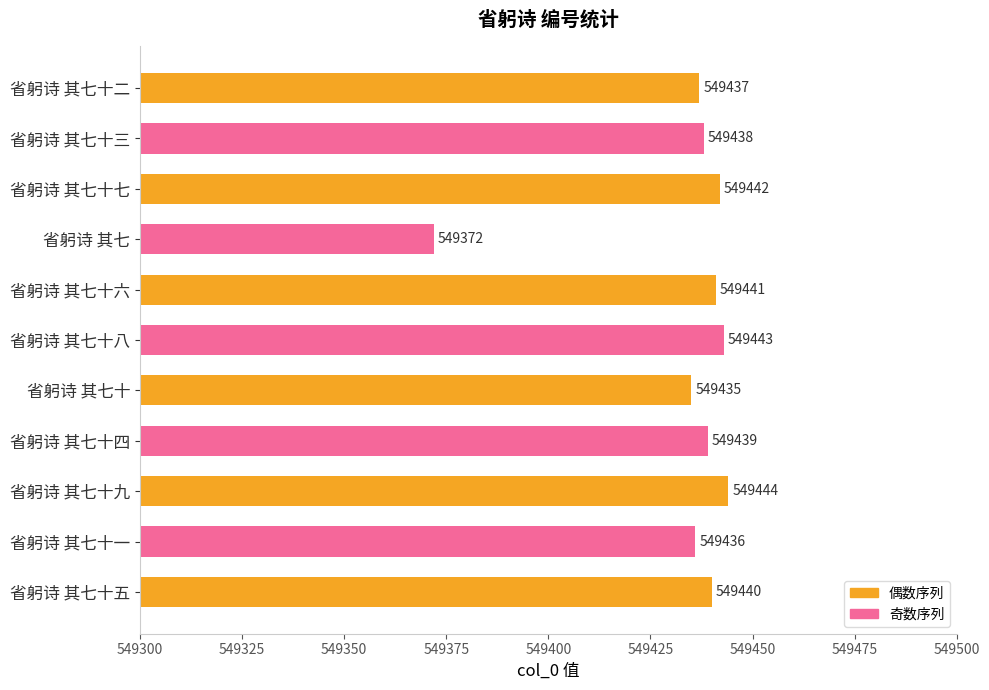

Read the value at 省躬诗 其七十六.

549441